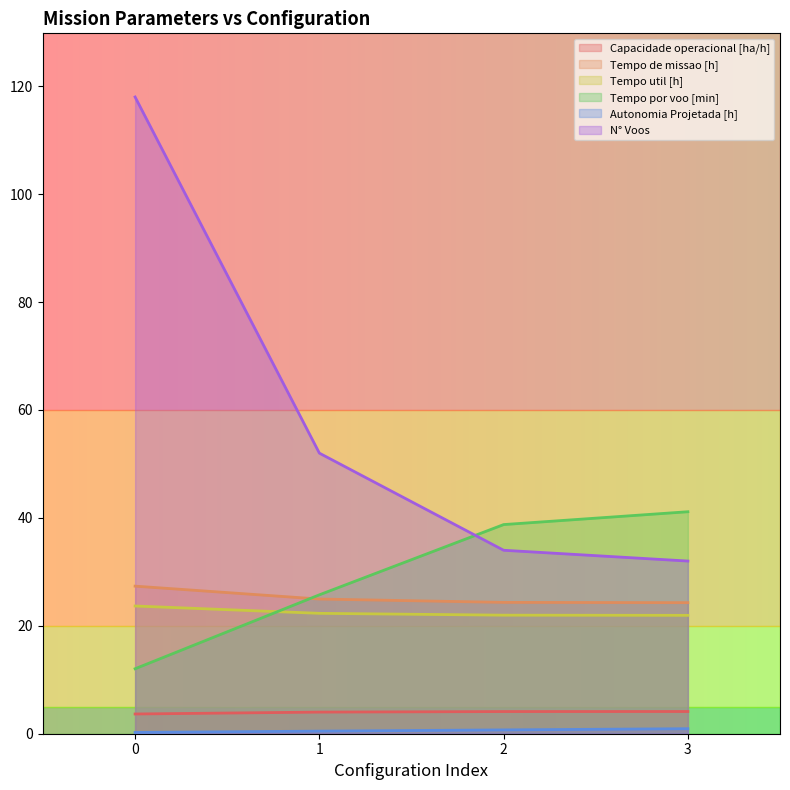

True or false: Capacidade operacional [ha/h] and Tempo por voo [min] intersect in this chart.

False